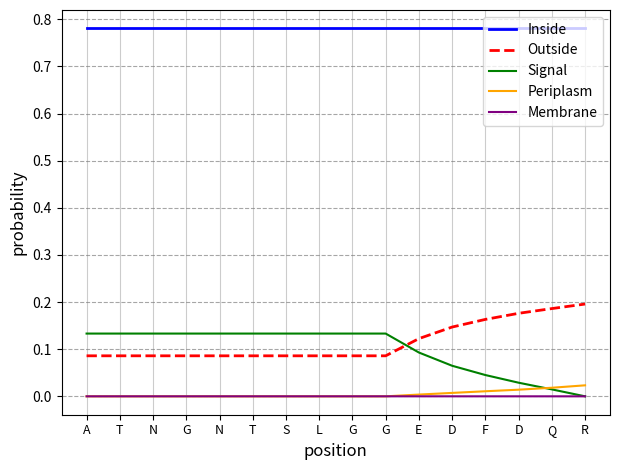

What are all the series names shown in the legend?

Inside, Outside, Signal, Periplasm, Membrane